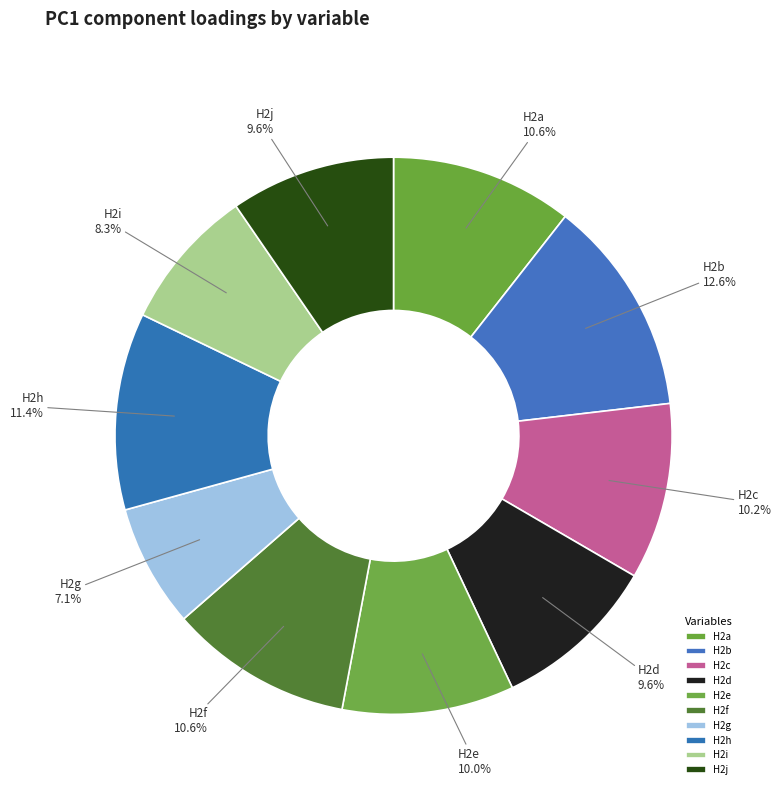

Which slice is the smallest?

H2g